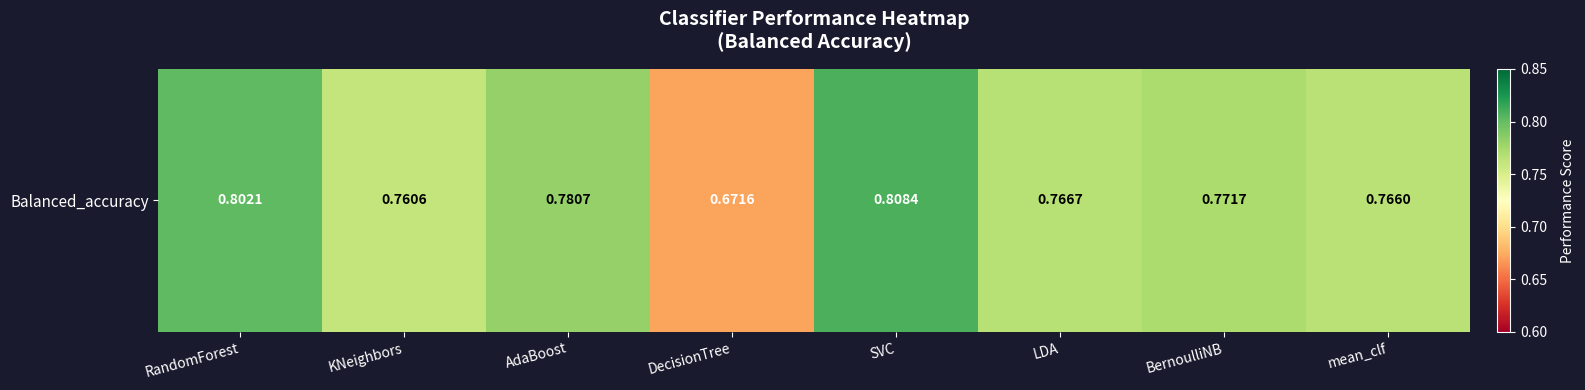

List the labels in order of value, largest first.

SVC, RandomForest, AdaBoost, BernoulliNB, LDA, mean_clf, KNeighbors, DecisionTree